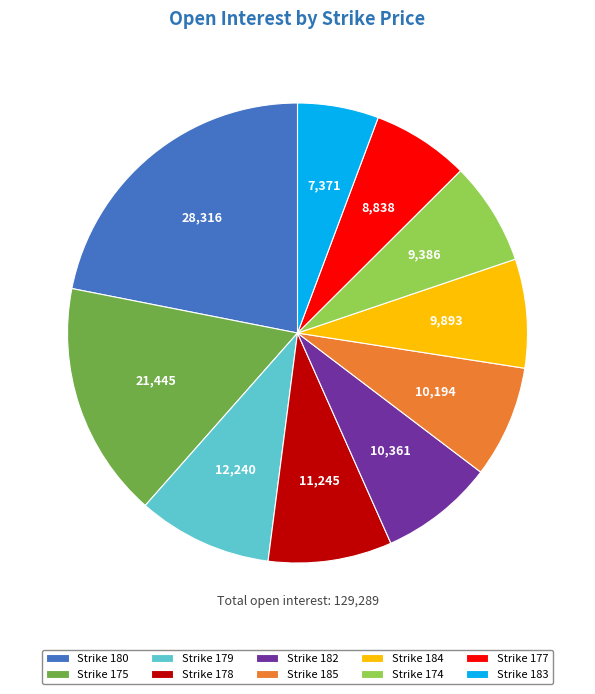

Approximately how many times larger is the value at Strike 184 compared to Strike 185?

1.0